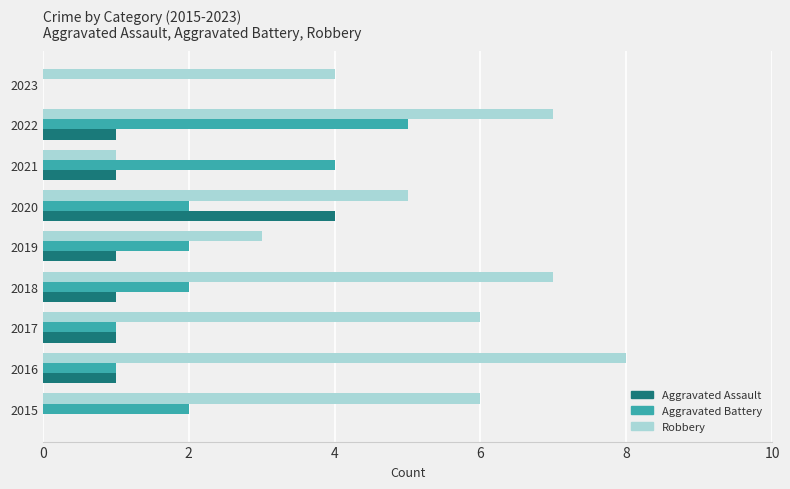

What is the maximum value for Robbery?

8